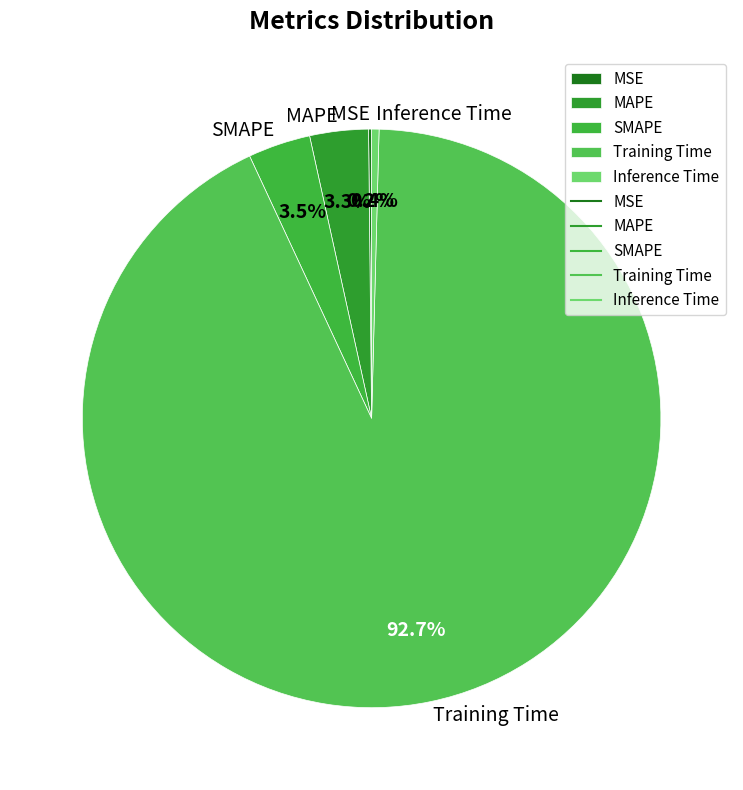

Between Inference Time and Training Time, which is larger?

Training Time